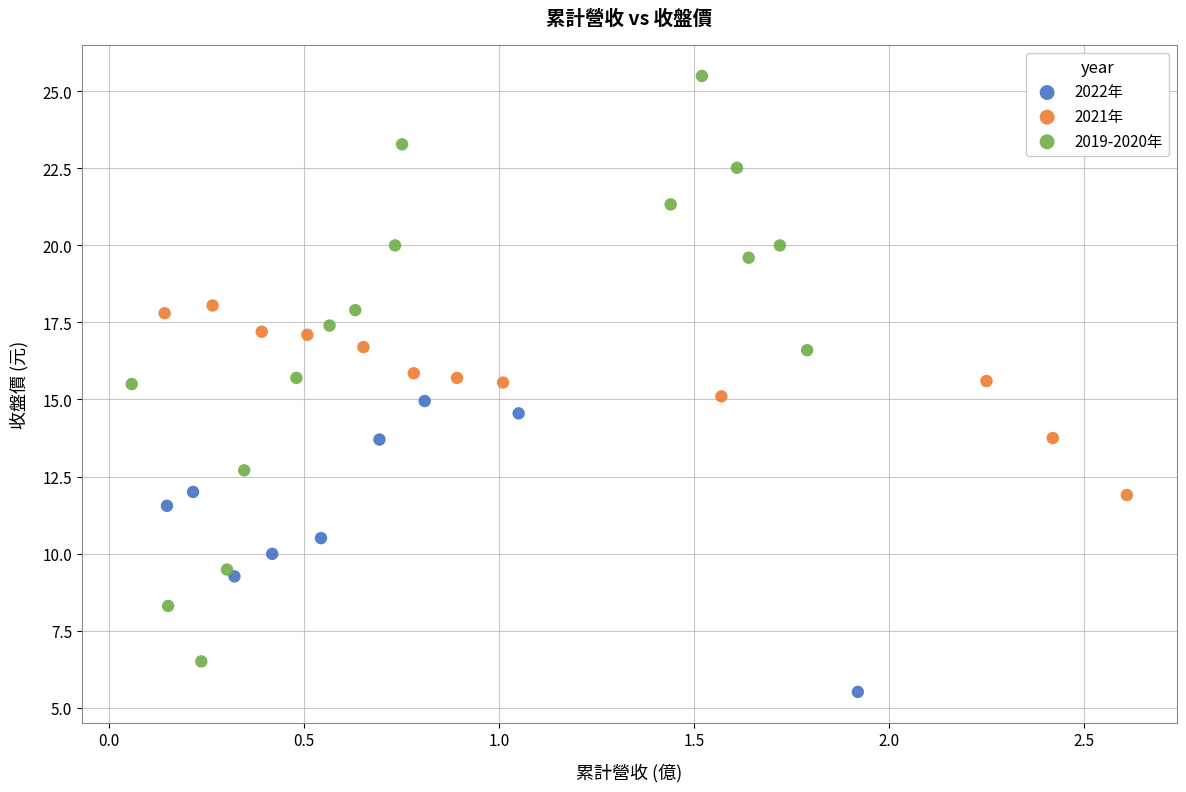

Which series has the widest spread of Y values?

2019-2020年